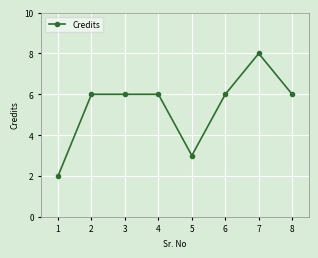

Reading left to right, extract all data points from this chart.

2	6	6	6	3	6	8	6